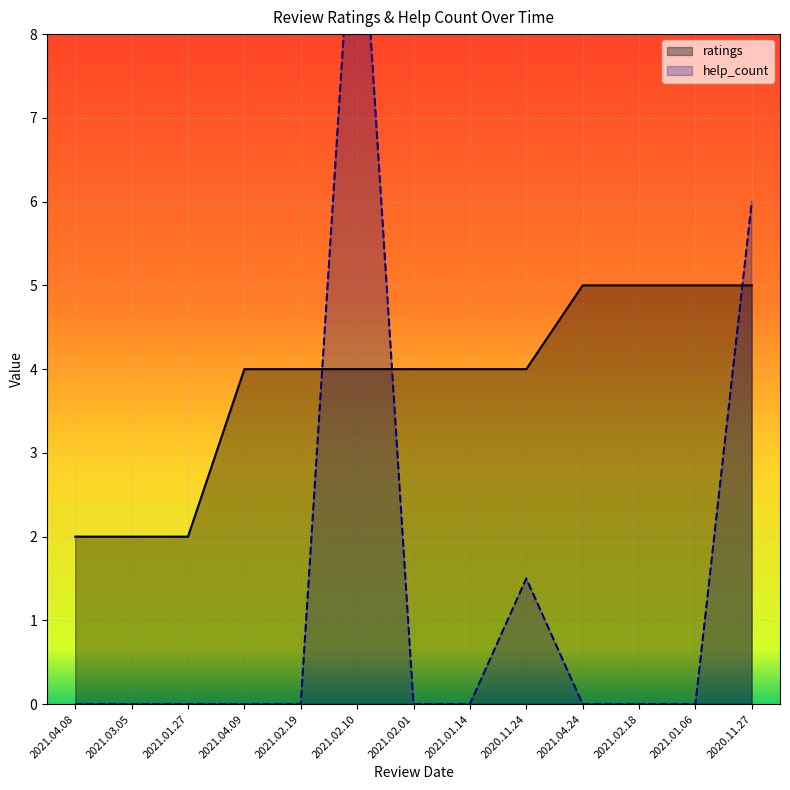

How many values in help_count are above zero?

3